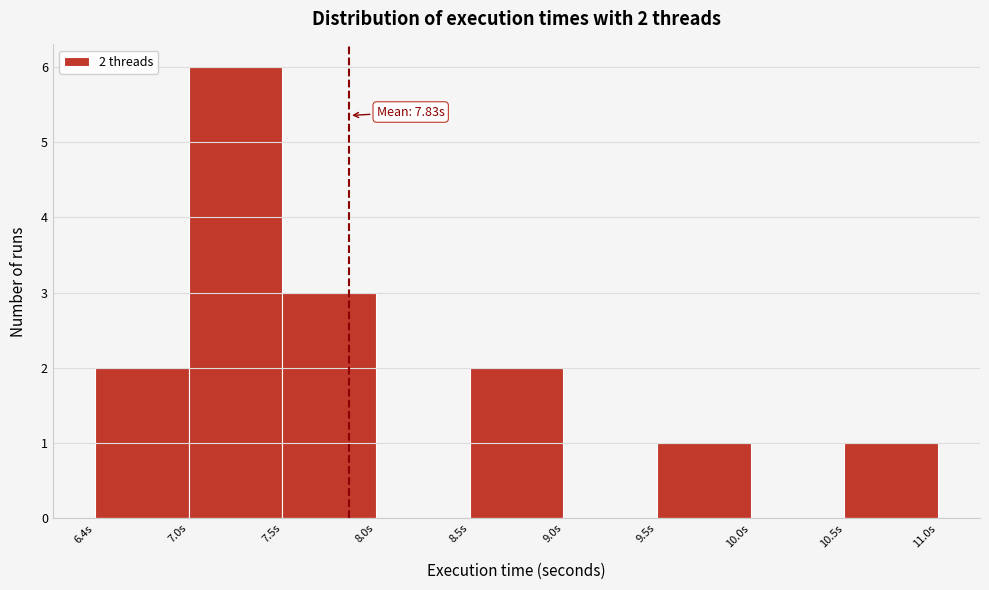

Which range on the x-axis has the tallest bar?

7.0 to 7.5